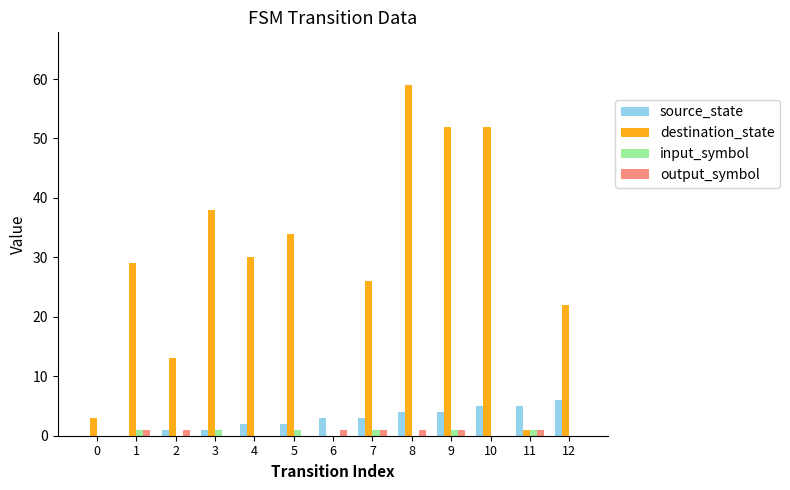

Between 4 and 12, which series saw the biggest shift?

destination_state